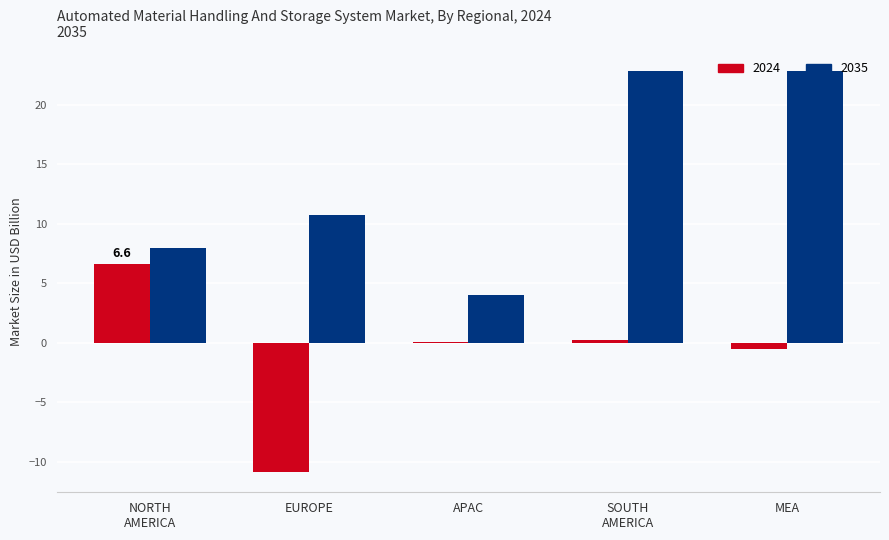

What is the greatest value displayed?

22.8